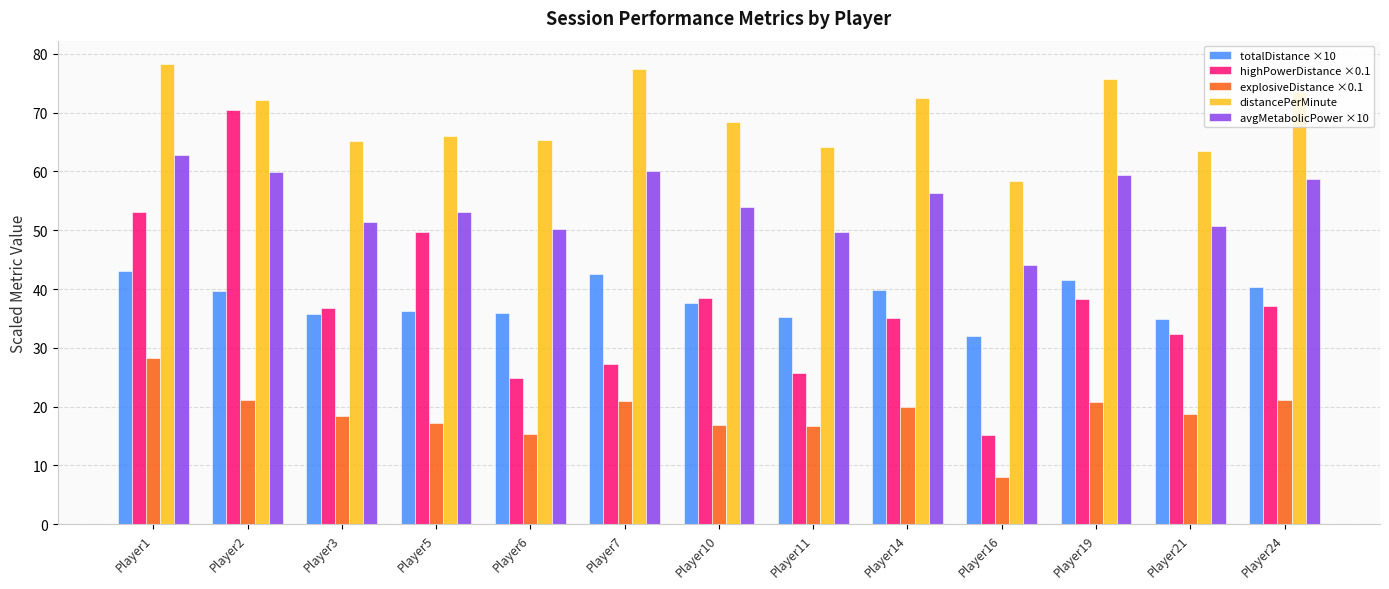

Rank the series at Player19 from lowest to highest value.

explosiveDistance ×0.1, highPowerDistance ×0.1, totalDistance ×10, avgMetabolicPower ×10, distancePerMinute